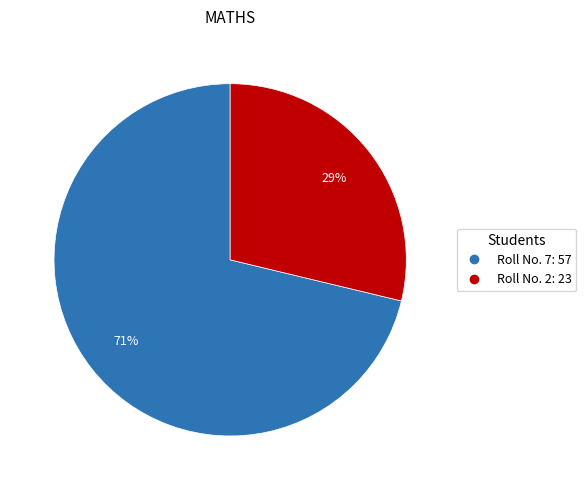

To the nearest percent, what is the difference between the largest and smallest slice percentages?

42%